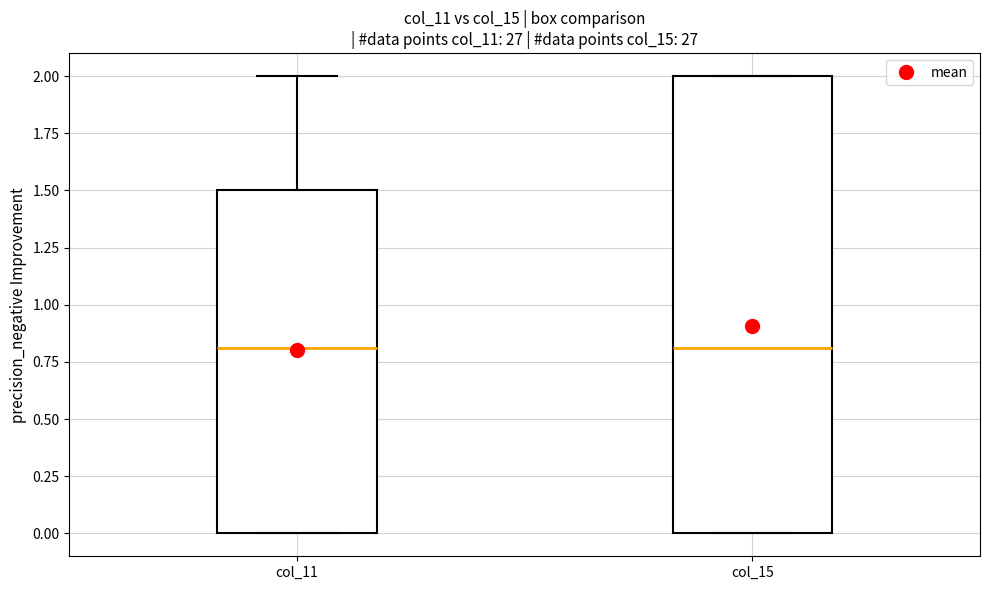

Which box is the tallest, from its lower edge to its upper edge?

col_15